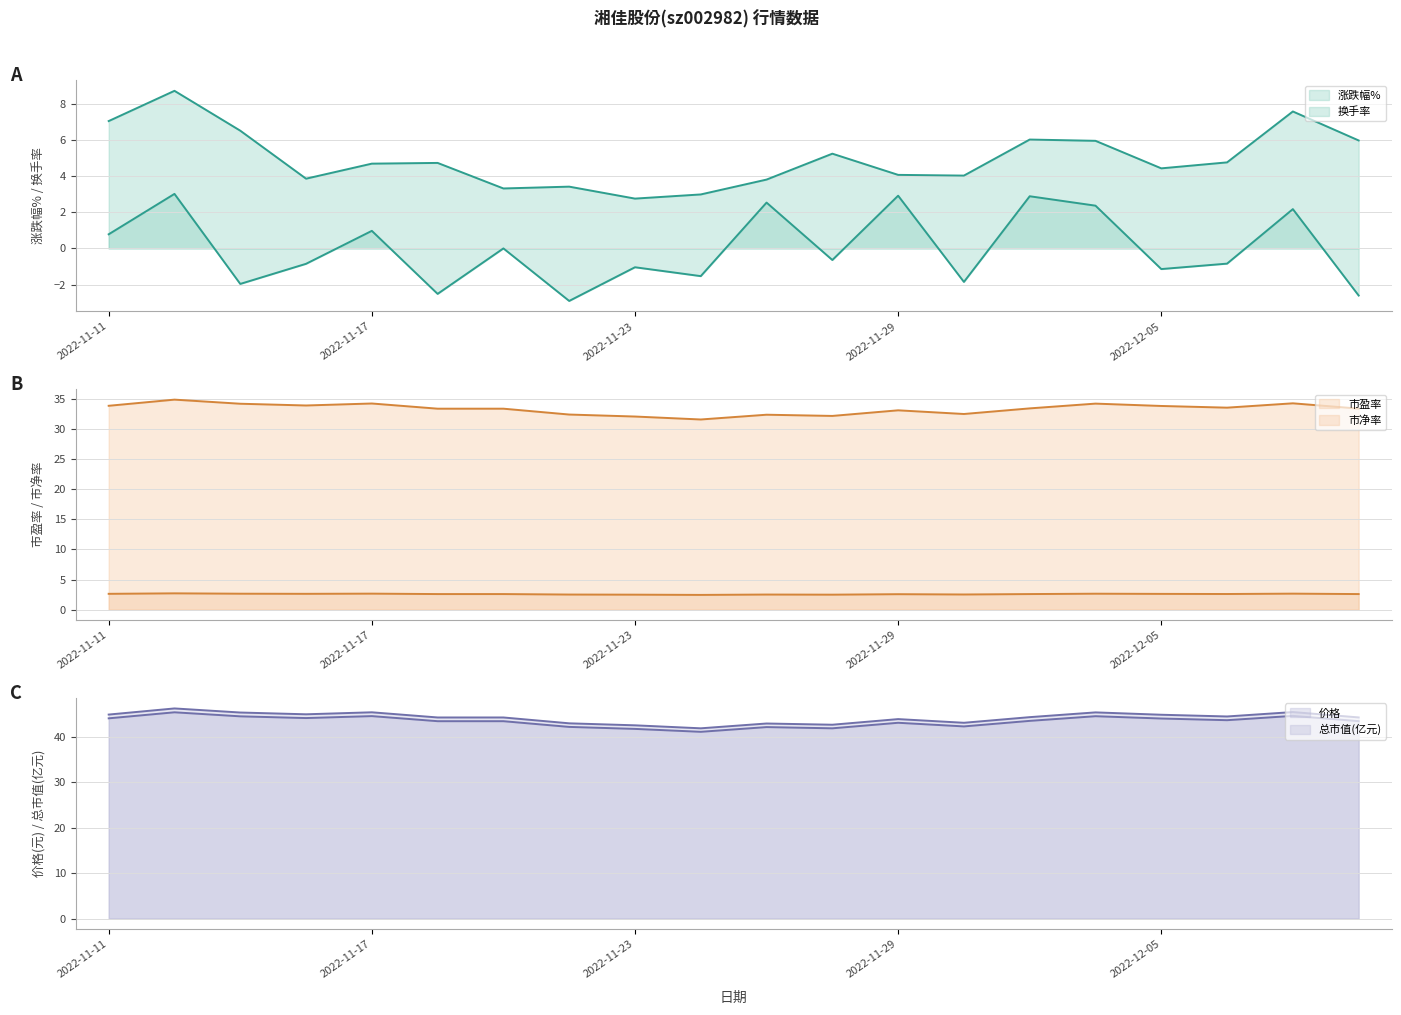

Which series has the largest total across all categories?

总市值(亿元)